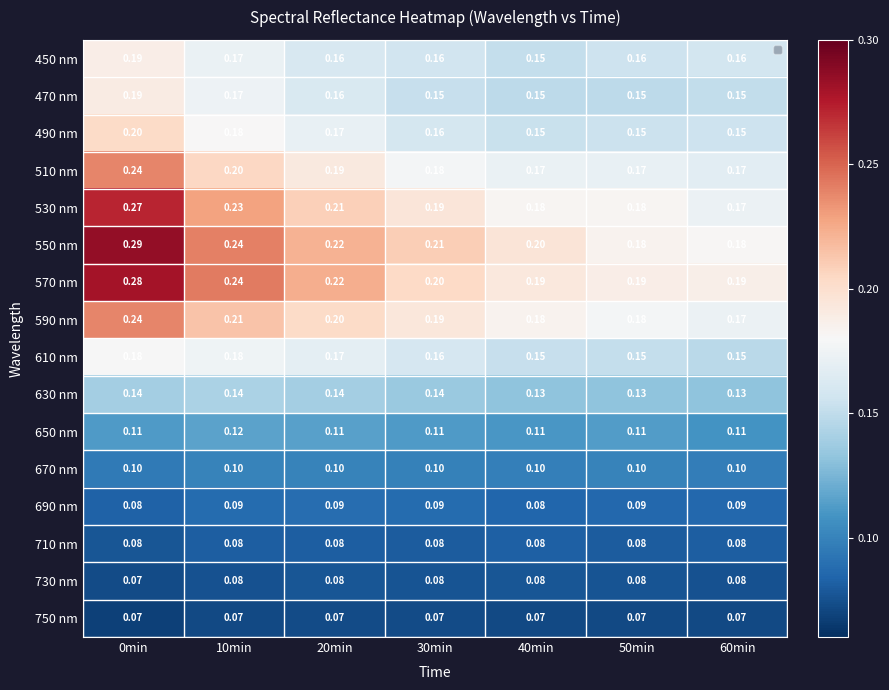

Is the value of 630 nm at 30min greater than the value of 590 nm at 0min?

No